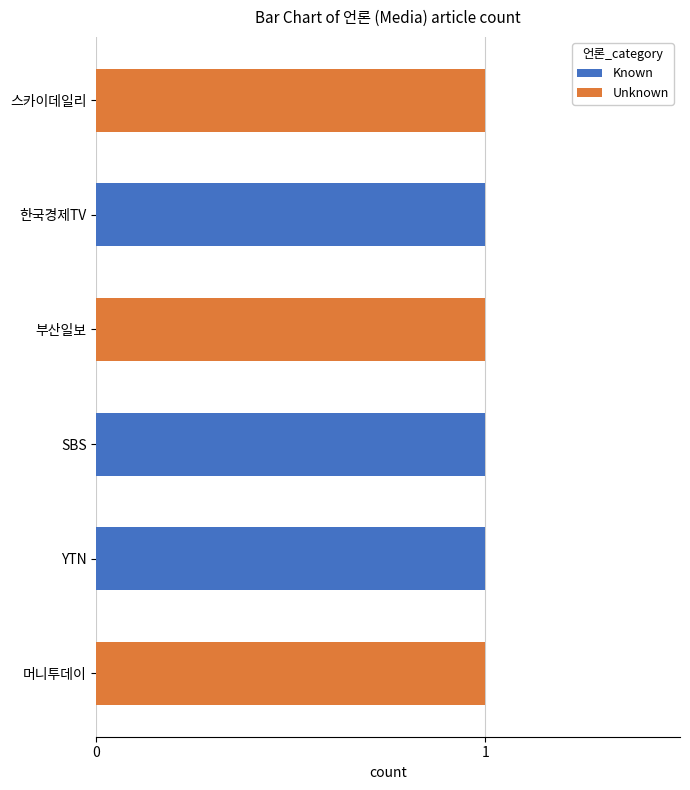

Is it true that Known equals 2 at YTN?

False